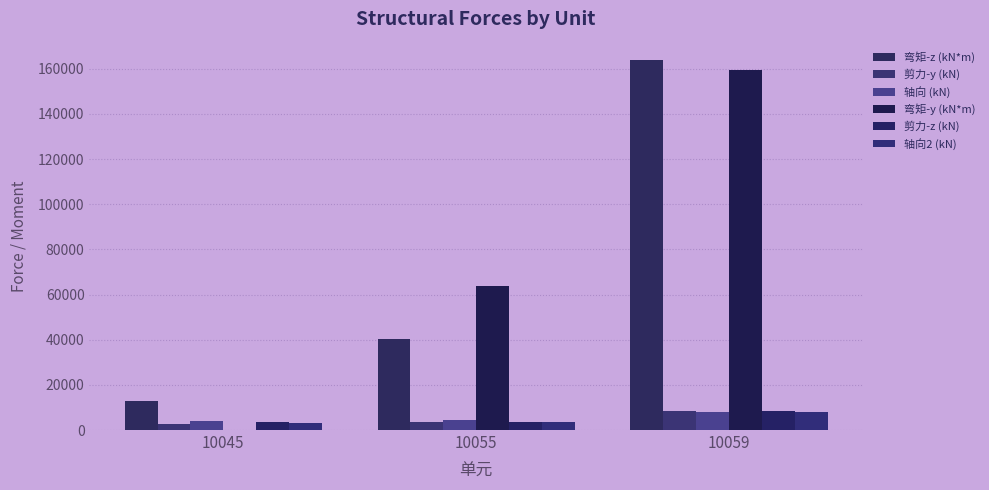

At which category is the sum across all series the highest?

10059